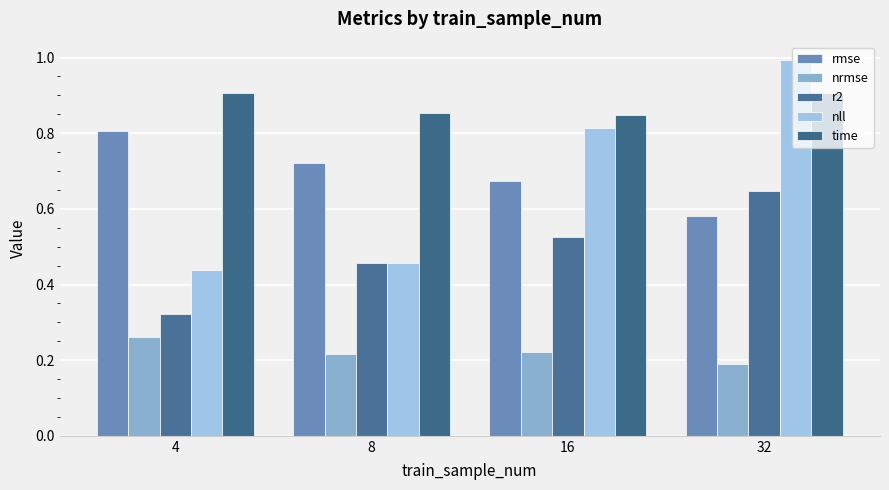

What is the total value across all series at 16?

3.1